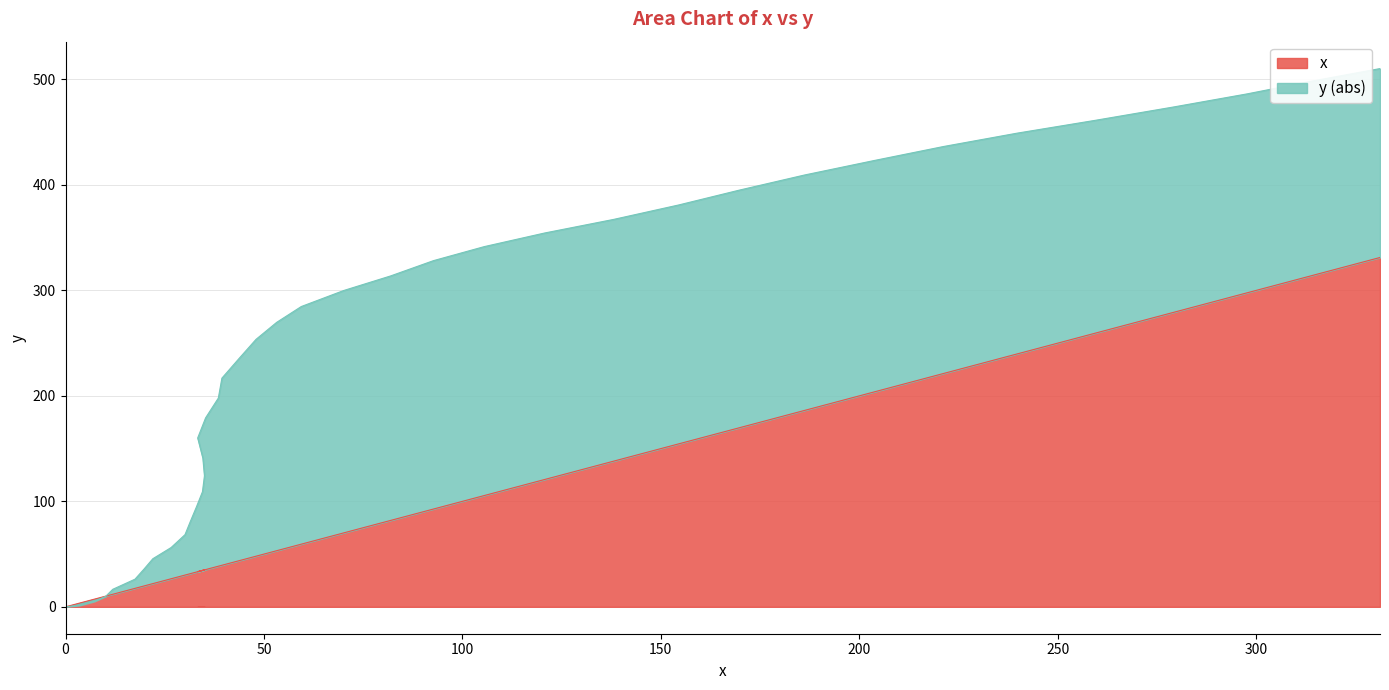

Reading left to right, list all the values displayed in this chart.

x: 0.0	3.6	7.3	10.1	11.9	17.5	19.8	22.0	26.6	30.1	31.4	33.0	34.5	35.0	34.6	33.3	35.3	38.5	39.4	43.8	48.0	53.2	59.4	70.1	81.9	92.7	105.5	120.7	138.1	154.5	169.7	186.2	203.7	221.2	239.8	259.4	279.2	297.7	313.9	331.2
y: 0.0	1.4	5.2	9.9	16.6	26.2	35.9	45.6	56.2	68.4	80.5	94.9	109.1	124.2	140.9	160.1	179.2	197.9	216.8	235.8	253.6	269.7	284.7	299.9	313.7	328.2	341.5	354.4	367.3	381.0	395.0	409.4	423.1	436.4	449.1	461.2	473.9	486.3	498.3	510.3